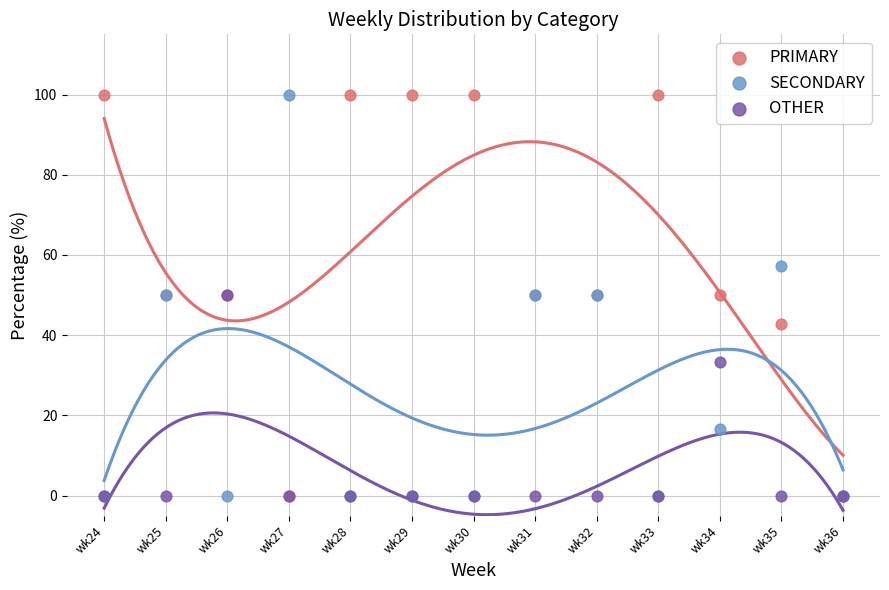

What are all the series names shown in the legend?

PRIMARY, SECONDARY, OTHER